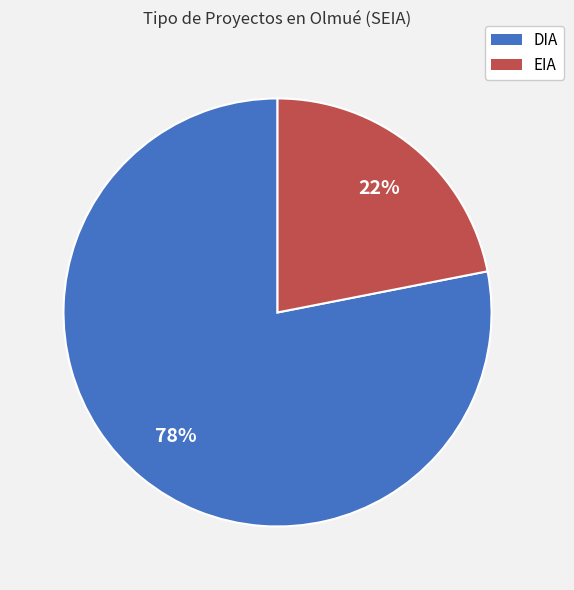

True or false: EIA accounts for 36% of the total.

False